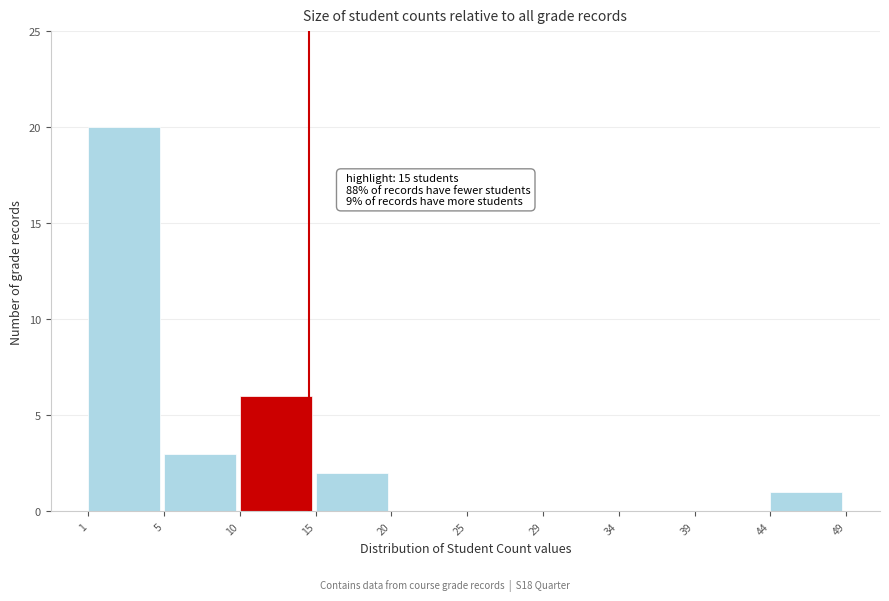

Reading left to right, list all the values displayed in this chart.

1=20	5=3	10=6	15=2	20=0	25=0	29=0	34=0	39=0	44=1